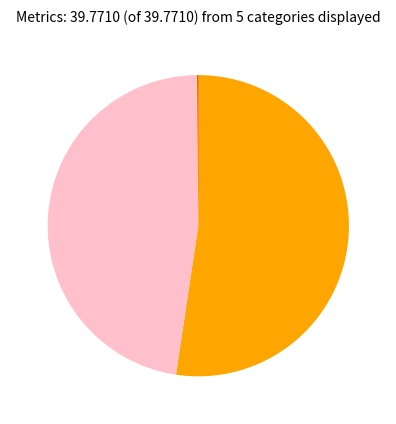

Is there any slice that represents more than half of the pie?

Yes